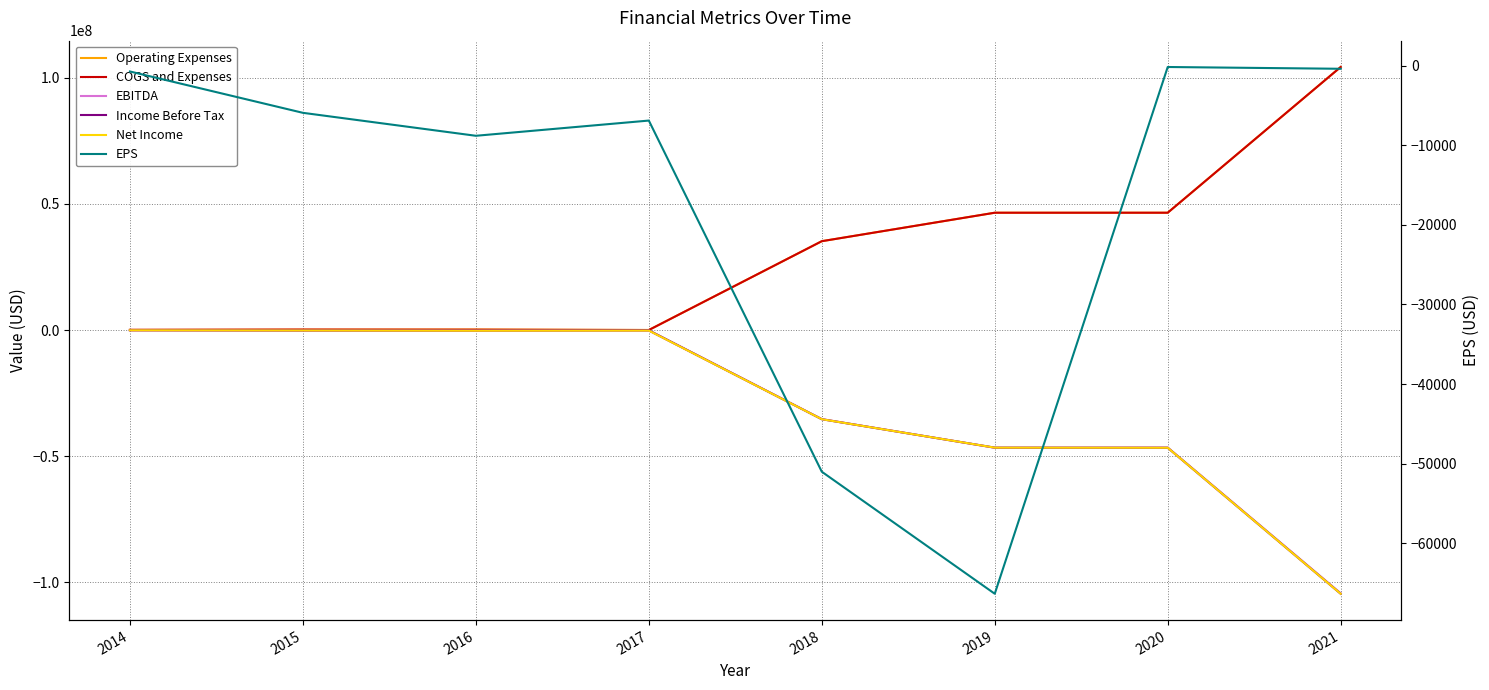

Reading left to right, what are all the values shown in this chart?

Operating Expenses: 2014=80350.0	2015=182730.0	2016=243810.0	2017=54794.0	2018=35248466.0	2019=46531854.0	2020=46534111.0	2021=104285660.0
COGS and Expenses: 2014=126800.0	2015=221770.0	2016=173850.0	2017=42900.0	2018=35248470.0	2019=46531850.0	2020=46534111.0	2021=104285660.0
EBITDA: 2014=-65370.0	2015=-148390.0	2016=-173456.0	2017=-139119.0	2018=-35248468.0	2019=-46614601.0	2020=-46534111.0	2021=-104285660.0
Income Before Tax: 2014=-65370.0	2015=-148390.0	2016=-173850.0	2017=-83390.0	2018=-35301850.0	2019=-46573230.0	2020=-46616903.0	2021=-104481070.0
Net Income: 2014=-65370.0	2015=-148390.0	2016=-230550.0	2017=-179610.0	2018=-35301850.0	2019=-46573230.0	2020=-46616903.0	2021=-104481070.0
EPS: 2014=-742.9	2015=-5935.6	2016=-8819.0	2017=-6907.9	2018=-51014.2	2019=-66343.6	2020=-180.0	2021=-403.4